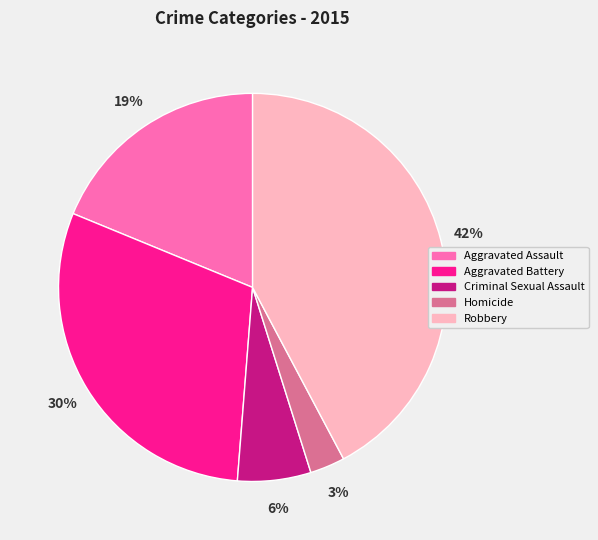

The Aggravated Assault slice represents 19% of the pie. True or false?

True